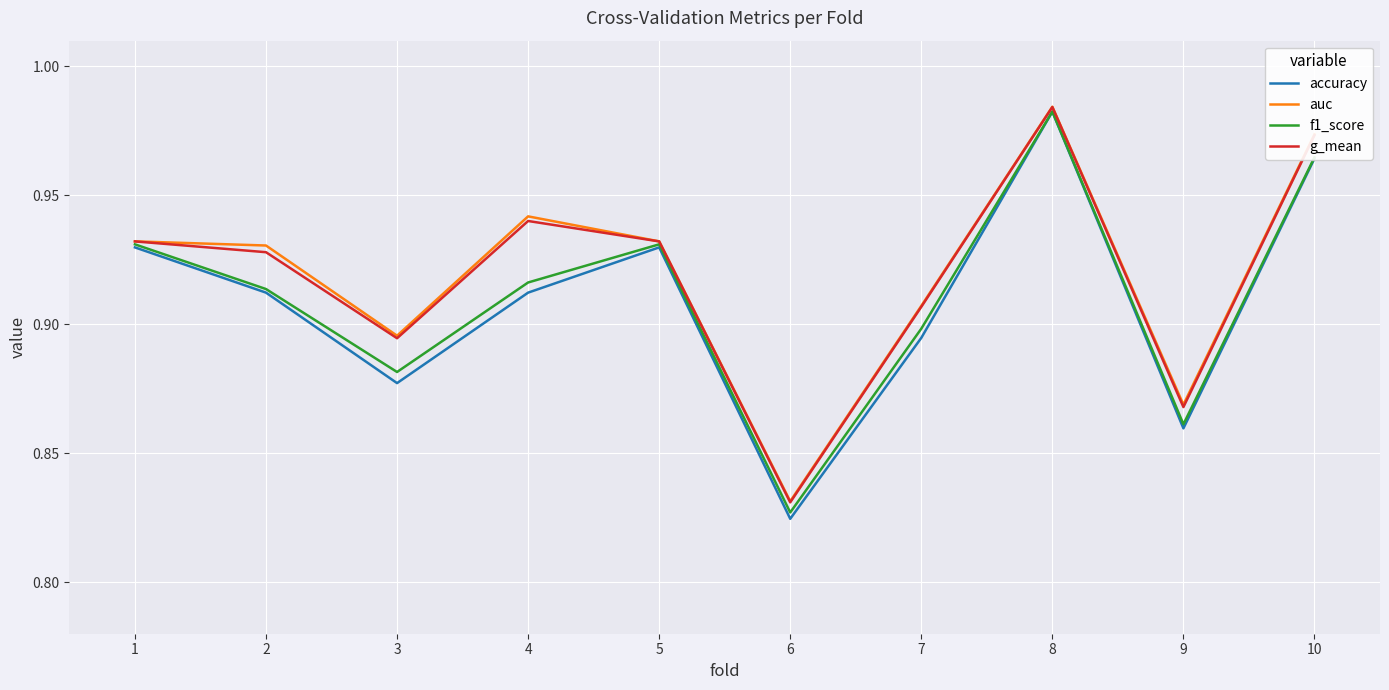

What is the difference between the auc values at 5 and 6?

0.1